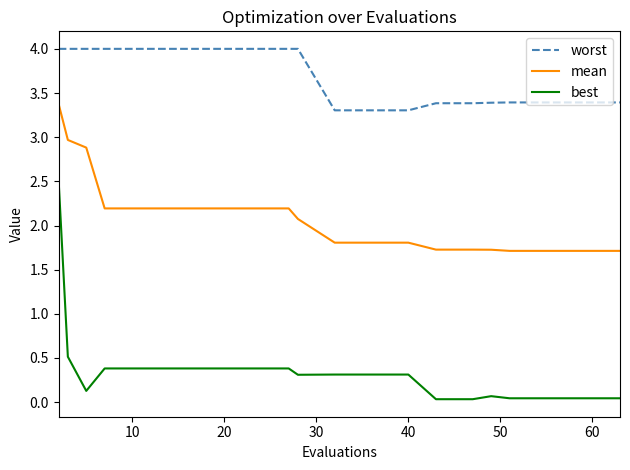

Which series has the largest total across all categories?

worst